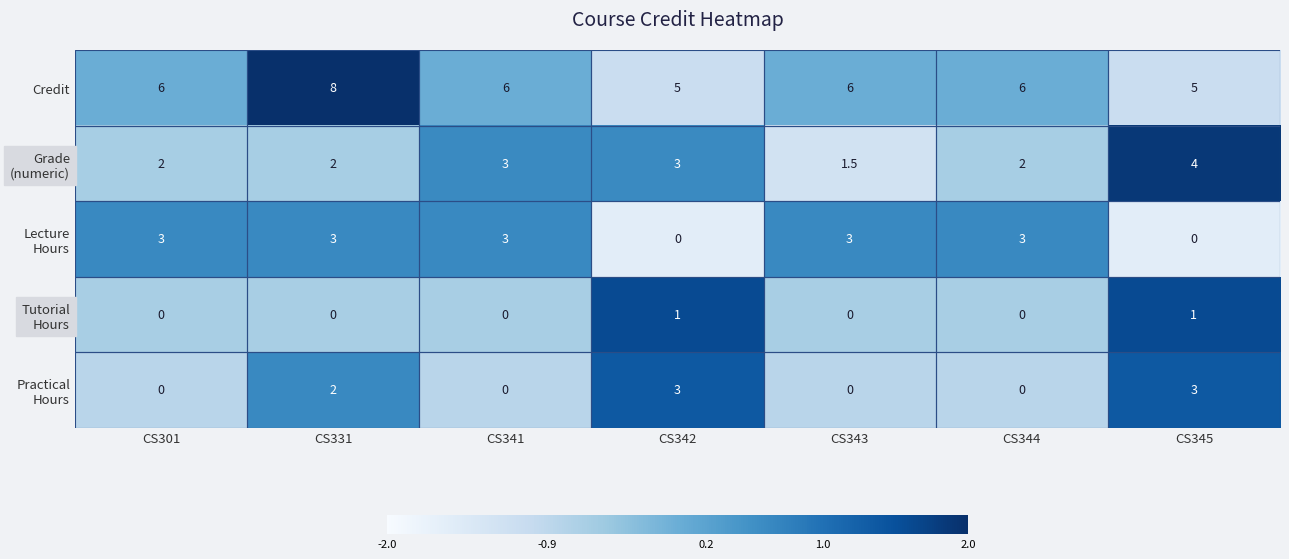

What is the maximum value shown in the chart?

8.0